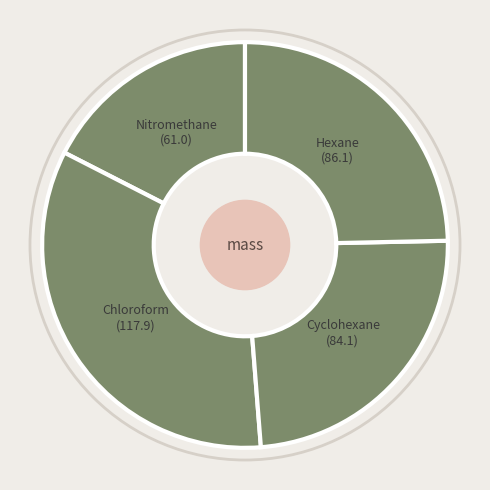

True or false: Cyclohexane accounts for 24% of the total.

True